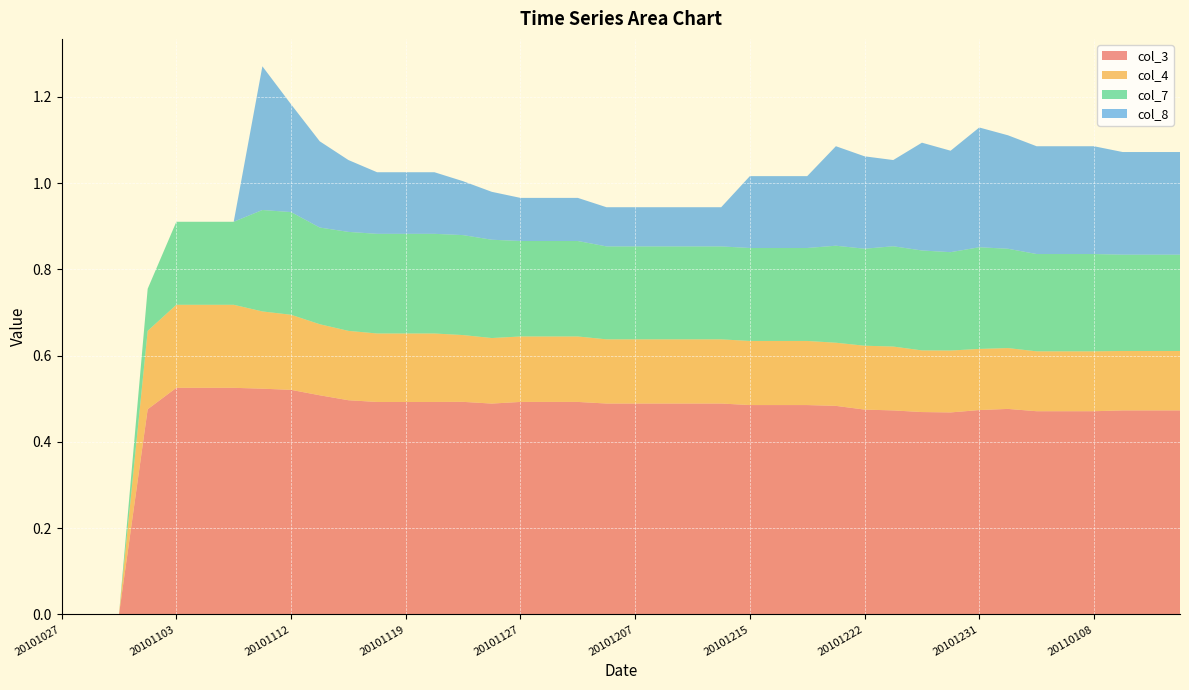

Reading right to left, transcribe all the data shown in this chart.

col_3: 20110117=0.5	20110114=0.5	20110111=0.5	20110108=0.5	20110107=0.5	20110105=0.5	20110103=0.5	20101231=0.5	20101229=0.5	20101227=0.5	20101226=0.5	20101222=0.5	20101221=0.5	20101218=0.5	20101217=0.5	20101215=0.5	20101214=0.5	20101212=0.5	20101209=0.5	20101207=0.5	20101204=0.5	20101203=0.5	20101130=0.5	20101127=0.5	20101126=0.5	20101124=0.5	20101123=0.5	20101119=0.5	20101117=0.5	20101116=0.5	20101113=0.5	20101112=0.5	20101110=0.5	20101107=0.5	20101105=0.5	20101103=0.5	20101102=0.5	20101030=0.0	20101029=0.0	20101027=0.0
col_4: 20110117=0.1	20110114=0.1	20110111=0.1	20110108=0.1	20110107=0.1	20110105=0.1	20110103=0.1	20101231=0.1	20101229=0.1	20101227=0.1	20101226=0.1	20101222=0.1	20101221=0.1	20101218=0.1	20101217=0.1	20101215=0.1	20101214=0.1	20101212=0.1	20101209=0.1	20101207=0.1	20101204=0.1	20101203=0.2	20101130=0.2	20101127=0.2	20101126=0.2	20101124=0.2	20101123=0.2	20101119=0.2	20101117=0.2	20101116=0.2	20101113=0.2	20101112=0.2	20101110=0.2	20101107=0.2	20101105=0.2	20101103=0.2	20101102=0.2	20101030=0.0	20101029=0.0	20101027=0.0
col_7: 20110117=0.2	20110114=0.2	20110111=0.2	20110108=0.2	20110107=0.2	20110105=0.2	20110103=0.2	20101231=0.2	20101229=0.2	20101227=0.2	20101226=0.2	20101222=0.2	20101221=0.2	20101218=0.2	20101217=0.2	20101215=0.2	20101214=0.2	20101212=0.2	20101209=0.2	20101207=0.2	20101204=0.2	20101203=0.2	20101130=0.2	20101127=0.2	20101126=0.2	20101124=0.2	20101123=0.2	20101119=0.2	20101117=0.2	20101116=0.2	20101113=0.2	20101112=0.2	20101110=0.2	20101107=0.2	20101105=0.2	20101103=0.2	20101102=0.1	20101030=0.0	20101029=0.0	20101027=0.0
col_8: 20110117=0.2	20110114=0.2	20110111=0.2	20110108=0.2	20110107=0.2	20110105=0.2	20110103=0.3	20101231=0.3	20101229=0.2	20101227=0.2	20101226=0.2	20101222=0.2	20101221=0.2	20101218=0.2	20101217=0.2	20101215=0.2	20101214=0.1	20101212=0.1	20101209=0.1	20101207=0.1	20101204=0.1	20101203=0.1	20101130=0.1	20101127=0.1	20101126=0.1	20101124=0.1	20101123=0.1	20101119=0.1	20101117=0.1	20101116=0.2	20101113=0.2	20101112=0.2	20101110=0.3	20101107=0.0	20101105=0.0	20101103=0.0	20101102=0.0	20101030=0.0	20101029=0.0	20101027=0.0